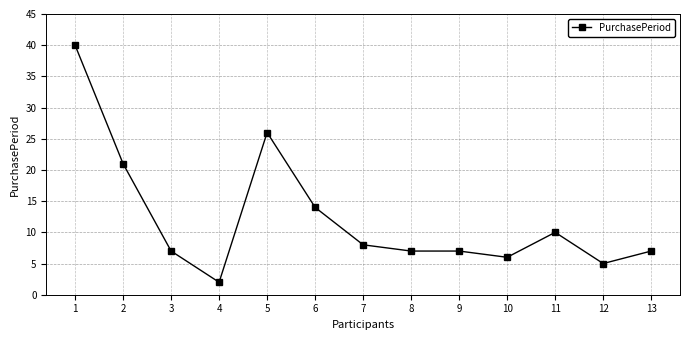

What is the value of the 2nd point from the left?

21